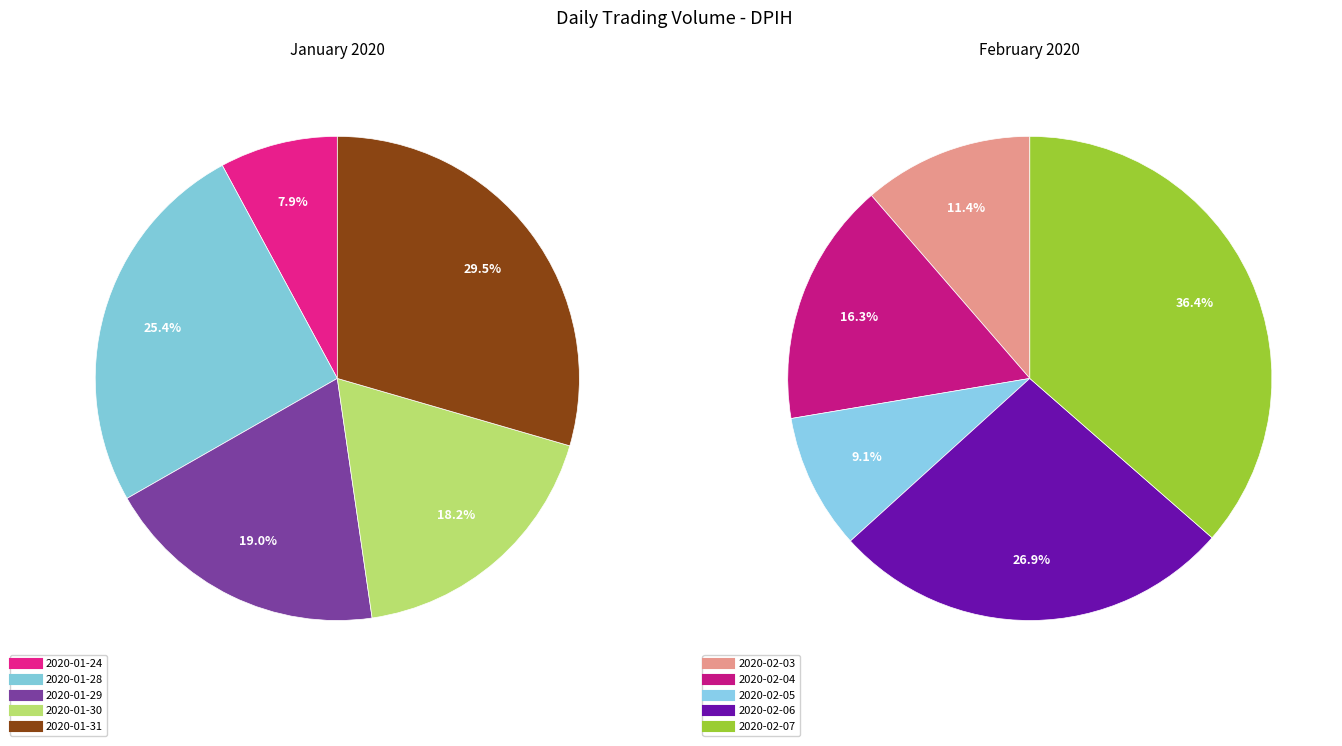

Rank the categories by value from highest to lowest.

2020-02-07, 2020-01-31, 2020-01-28, 2020-02-06, 2020-01-29, 2020-01-30, 2020-02-04, 2020-02-03, 2020-01-24, 2020-02-05